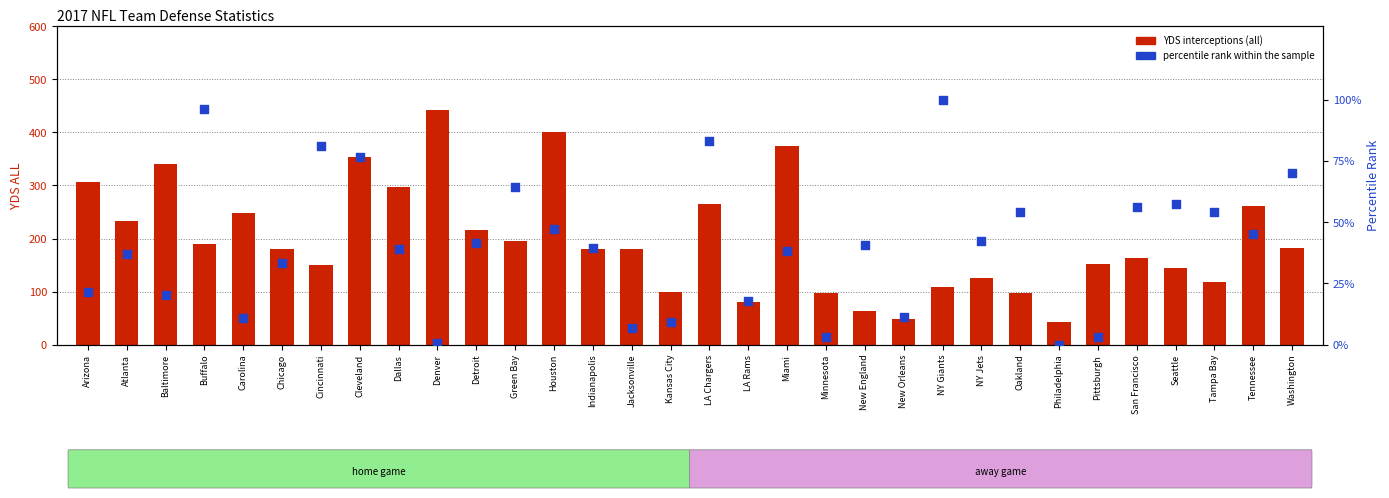

Is the value of percentile rank within the sample at Tampa Bay greater than the value of yds interceptions (all) at Philadelphia?

Yes